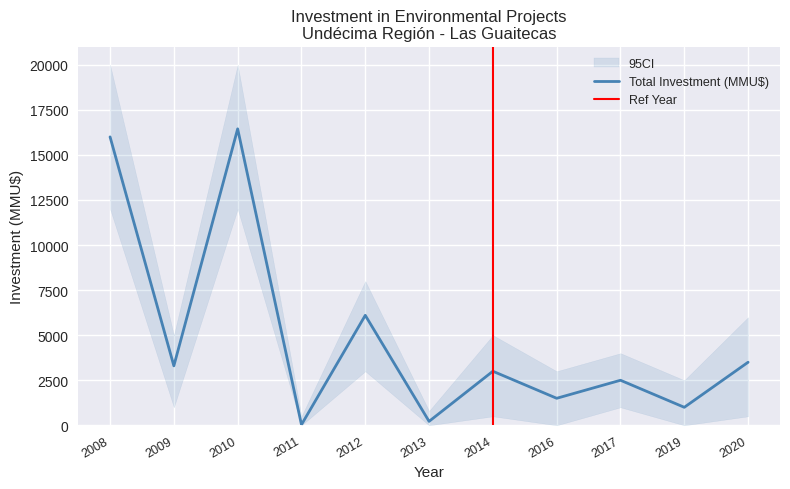

What is the ratio of the value at 2016 to the value at 2012?

0.2